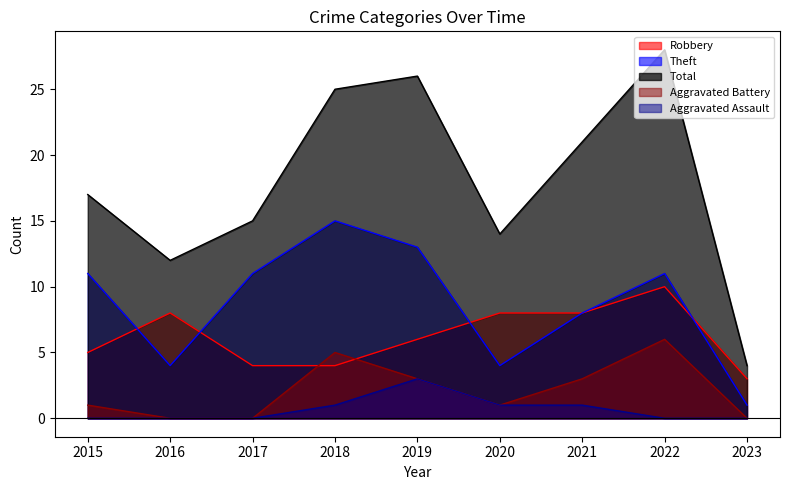

Between 2020 and 2023, which is larger?

2020